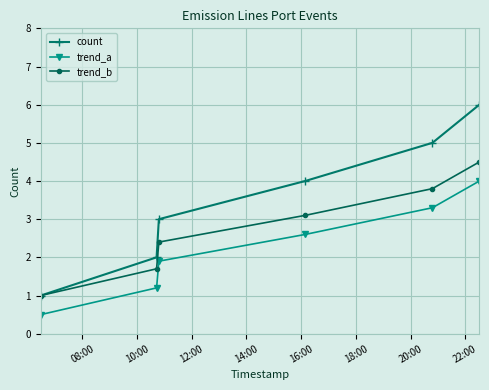

Rank the series by their maximum value, from lowest to highest.

trend_a, trend_b, count